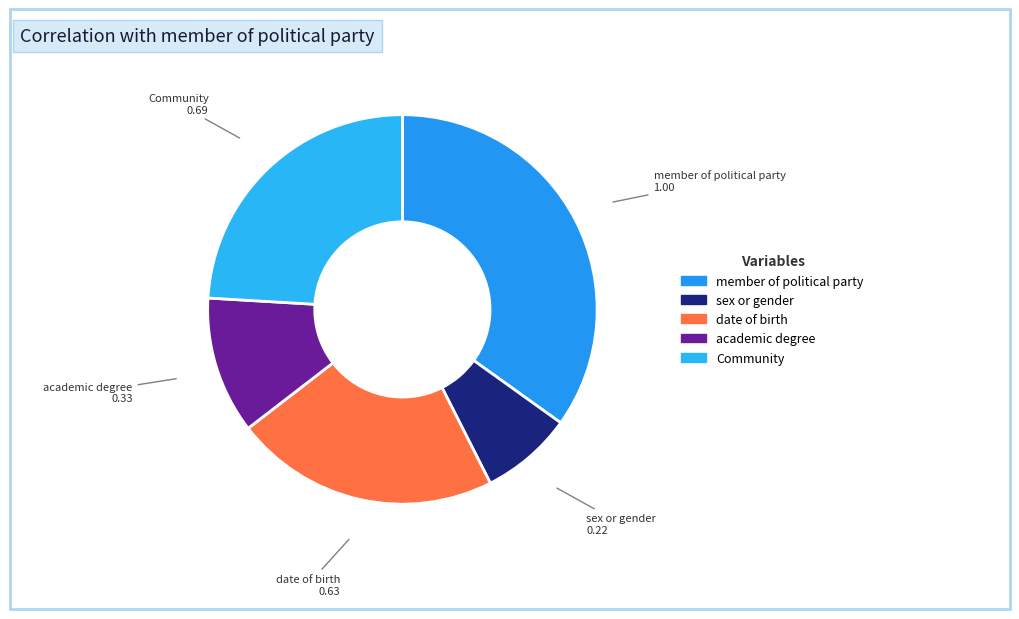

Which category has the smallest portion of the pie?

sex or gender